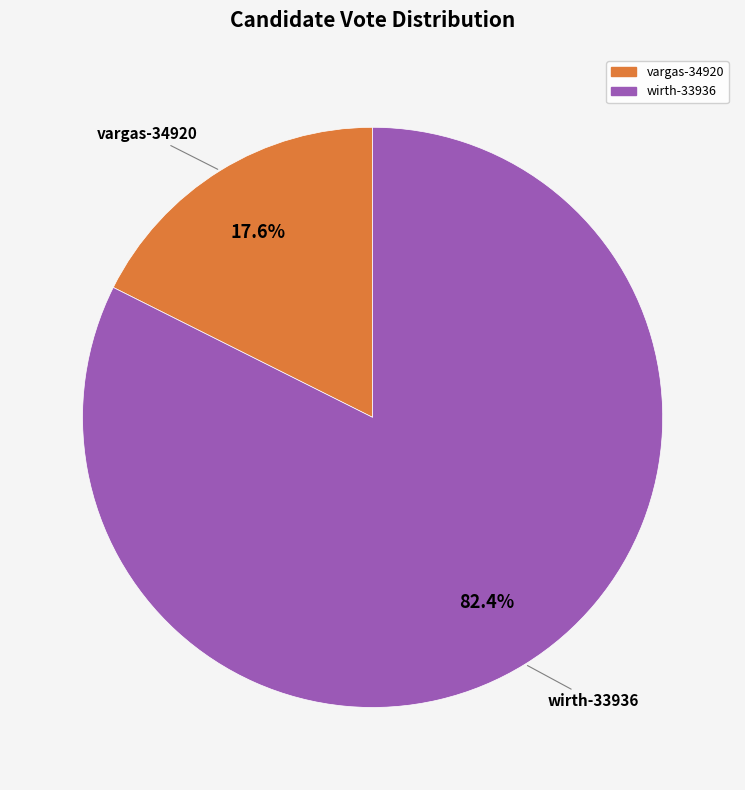

Which category accounts for the majority?

wirth-33936